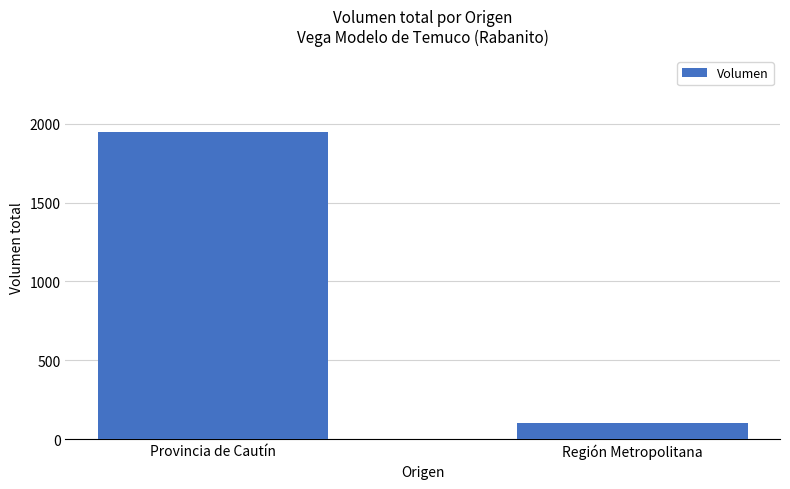

What is the minimum value shown in the chart?

100